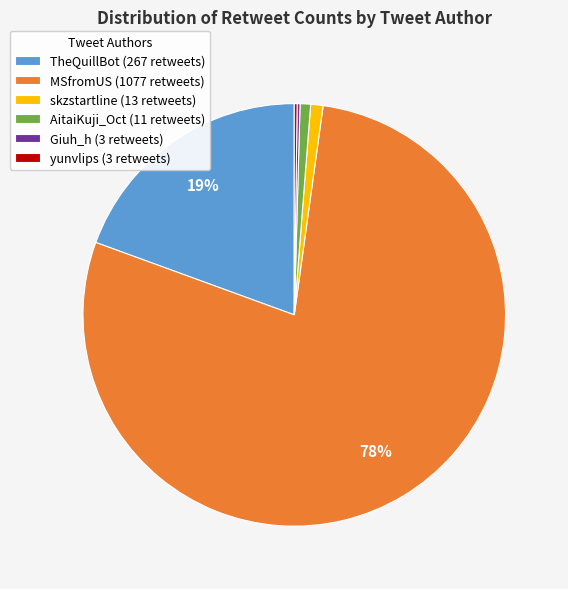

True or false: MSfromUS accounts for 78% of the total.

True